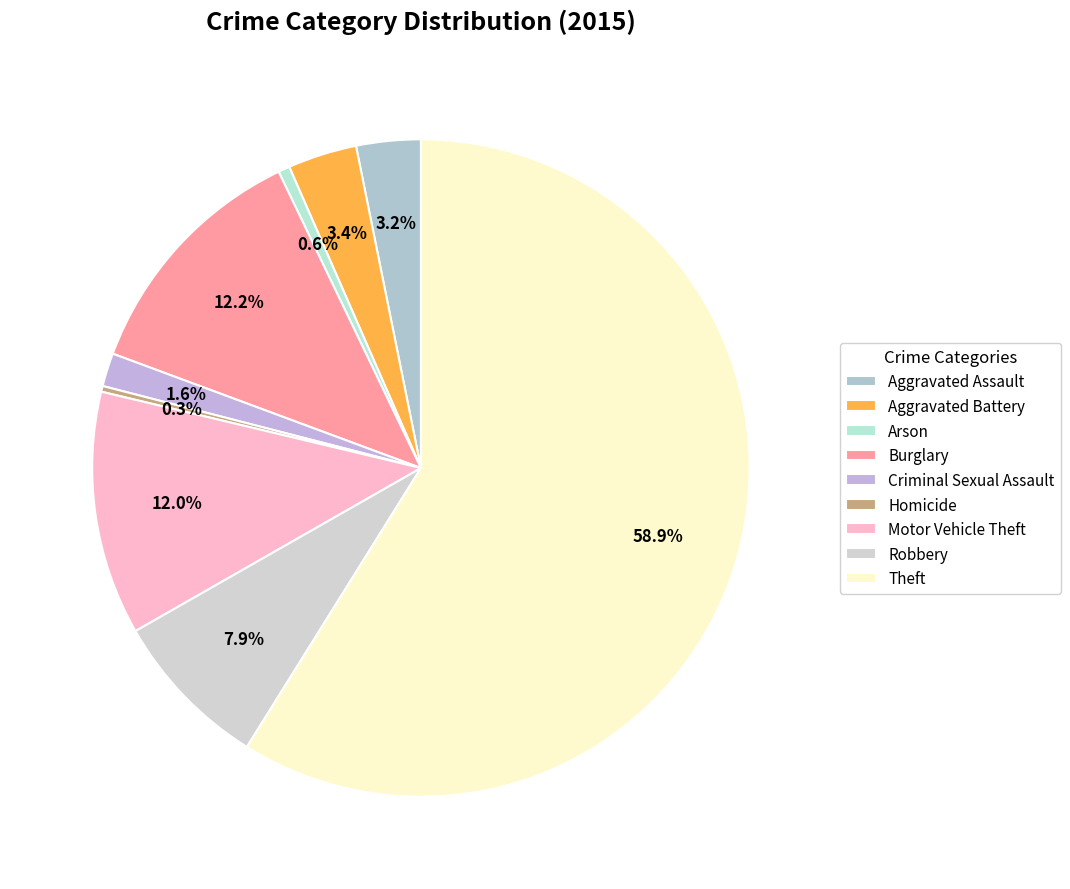

What percentage do Robbery and Homicide together represent?

8.1%